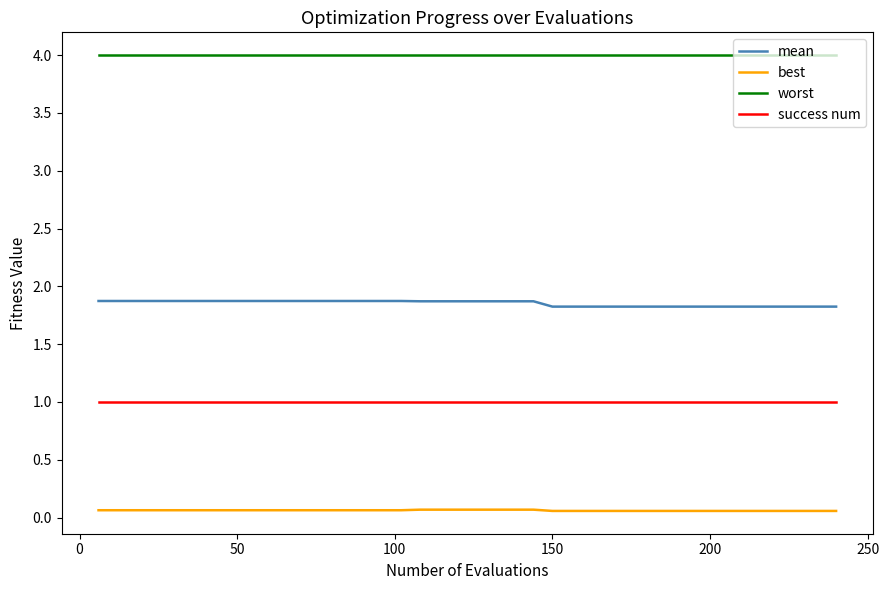

True or false: success num and mean cross at least once.

False